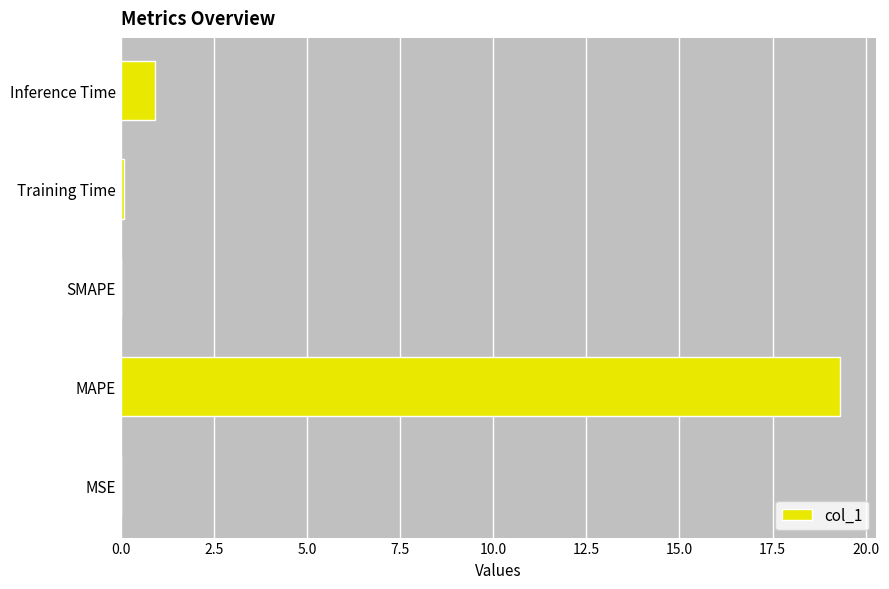

Which has a higher value, Inference Time or MAPE?

MAPE